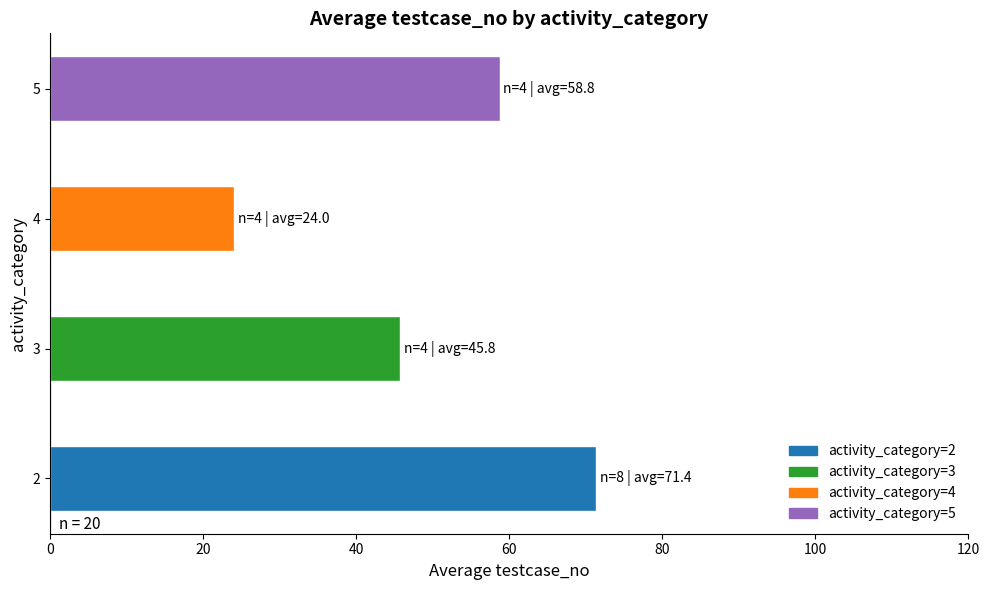

Is it true that the value at 5 is 27.7?

False